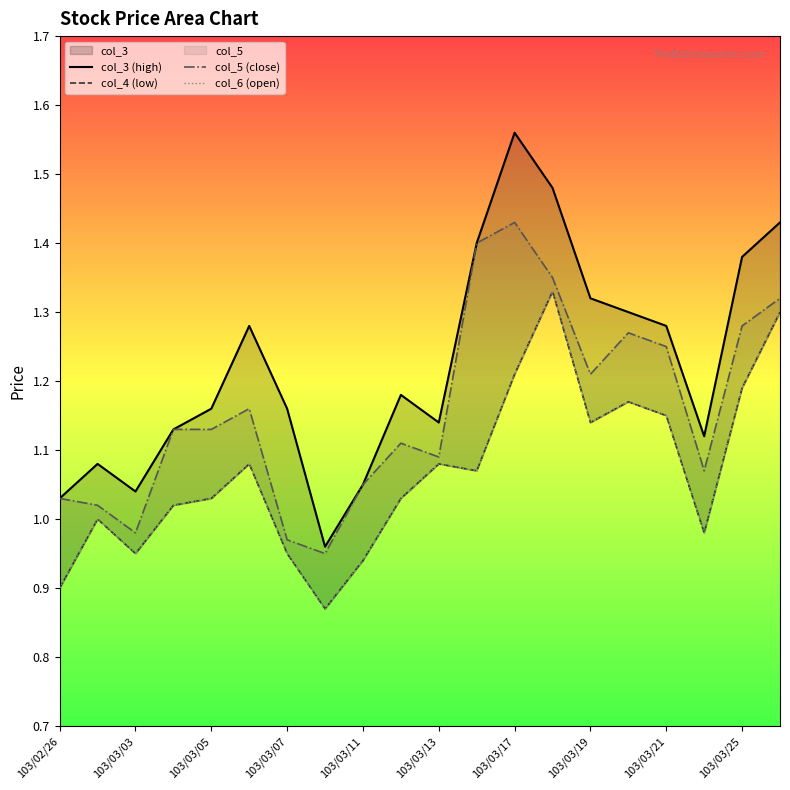

Which series has the widest spread of values?

col_3 (high)